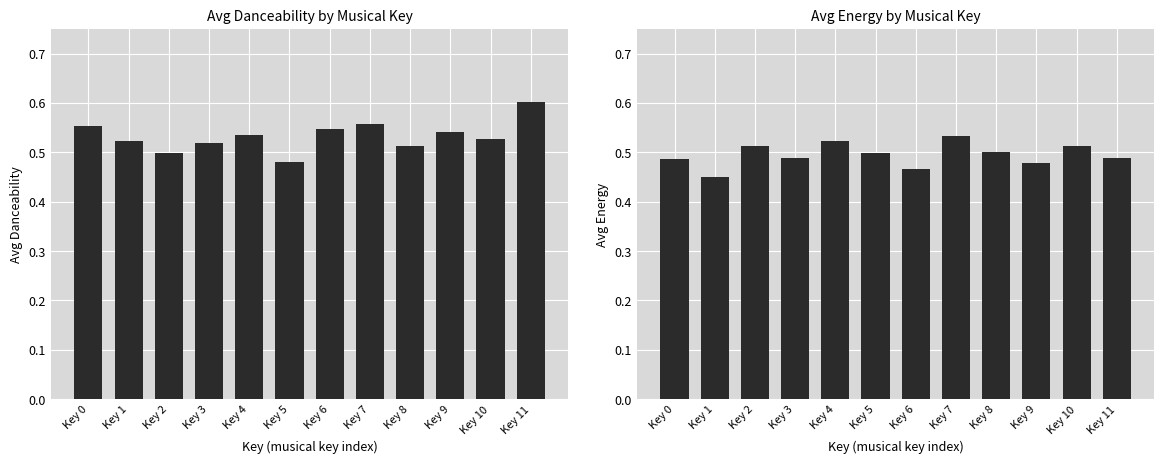

What is the average value of the Avg Danceability series?

0.5